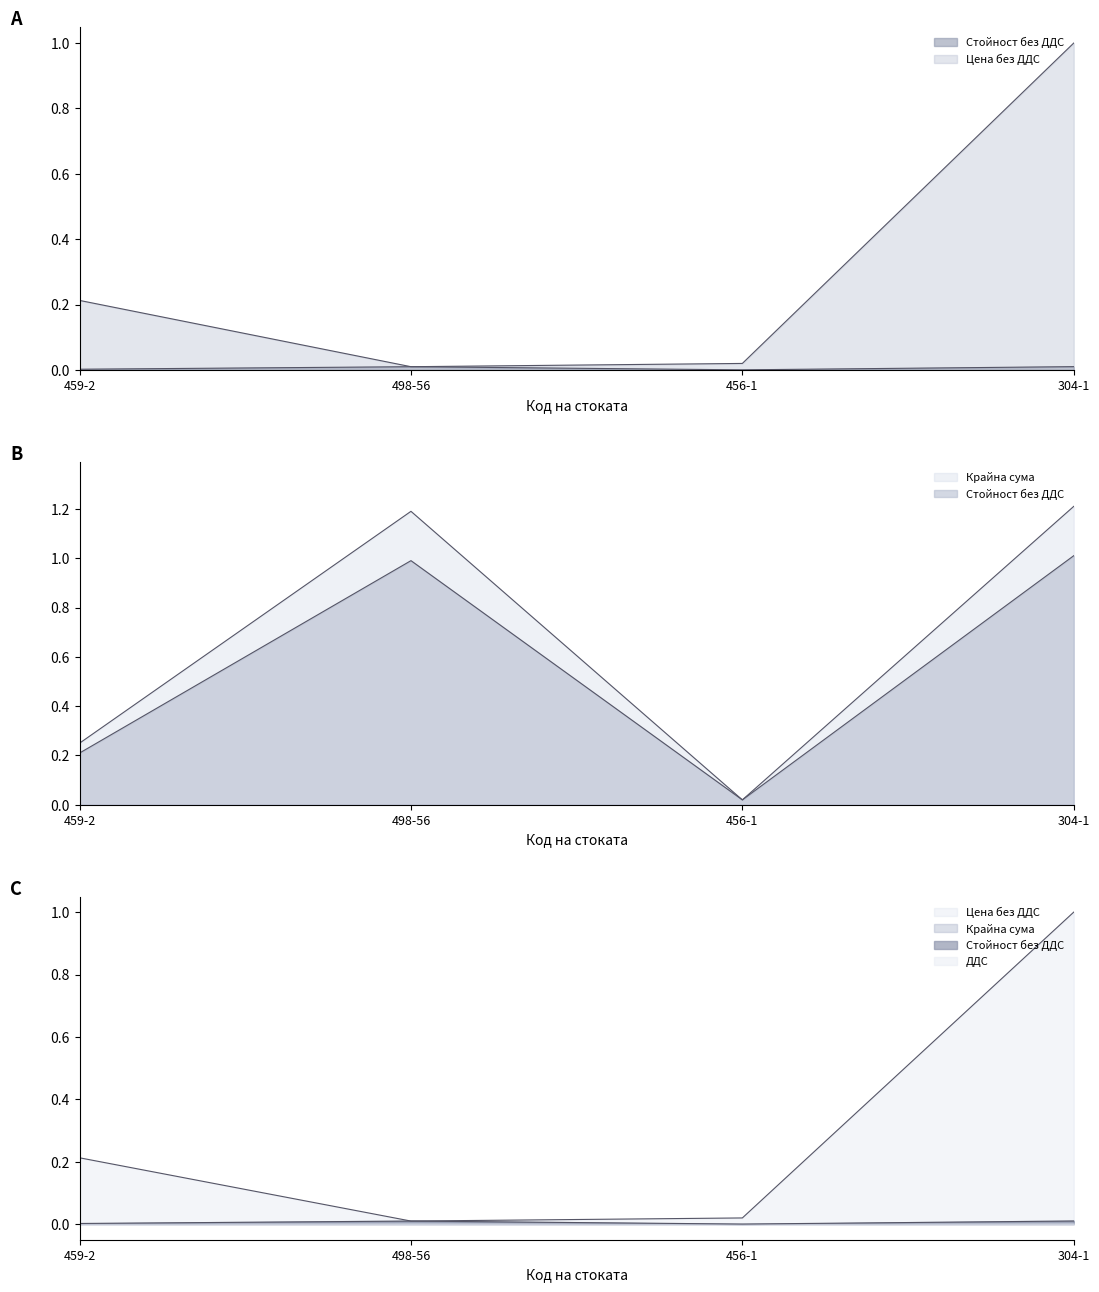

True or false: ДДС and Стойност без ДДС intersect in this chart.

False